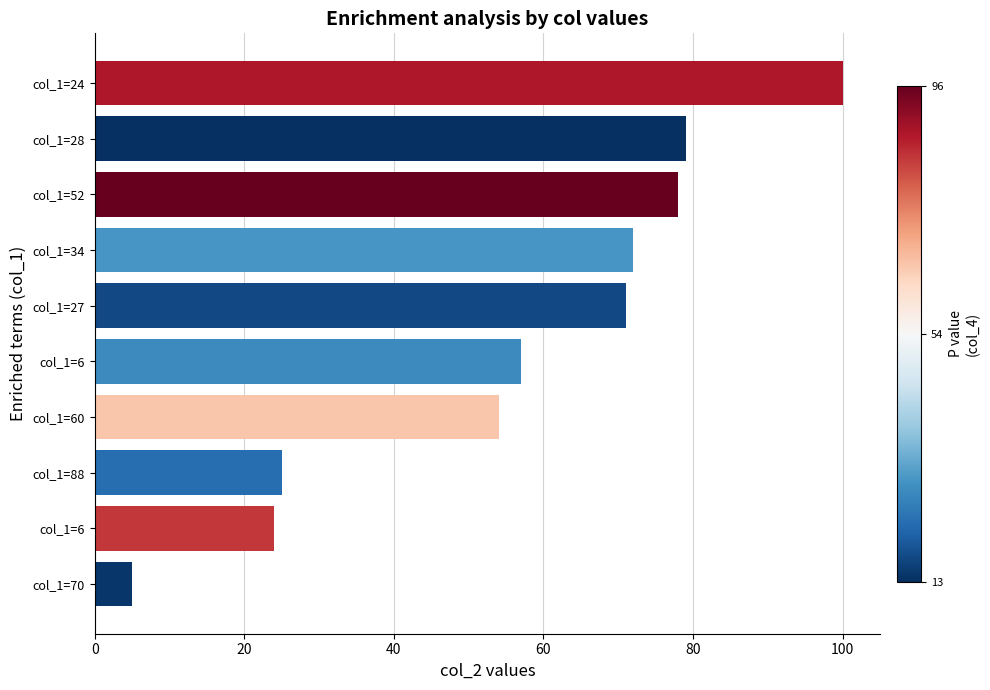

Does the chart contain any negative values?

No